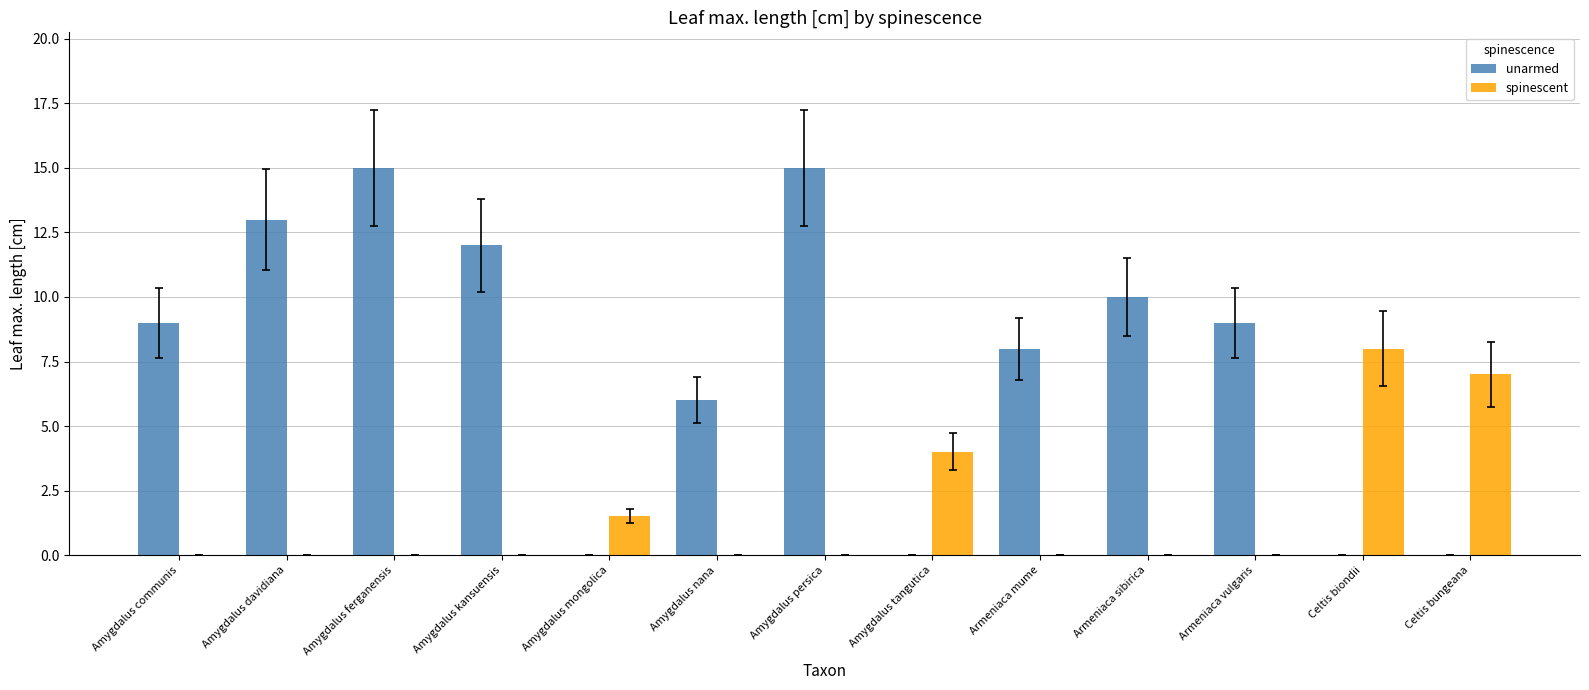

What are all the series names shown in the legend?

unarmed, spinescent